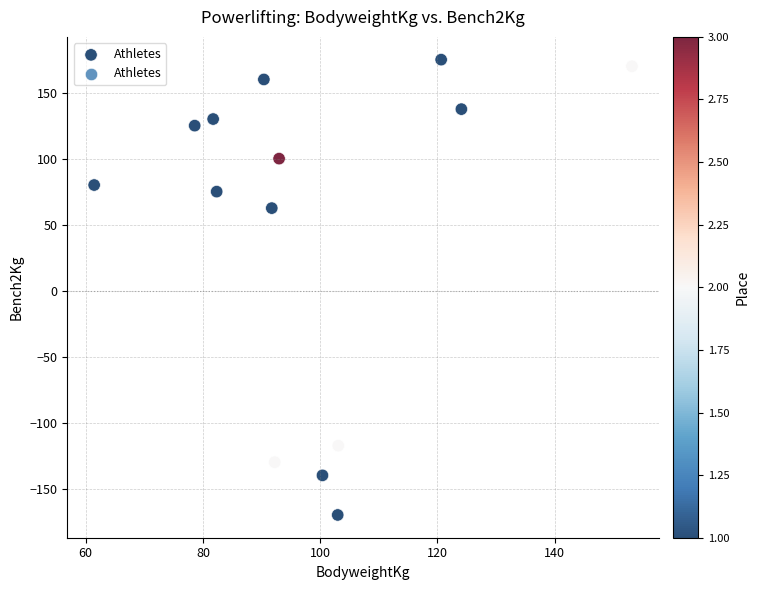

What Y value in the scatter plot is closest to 2?

62.5